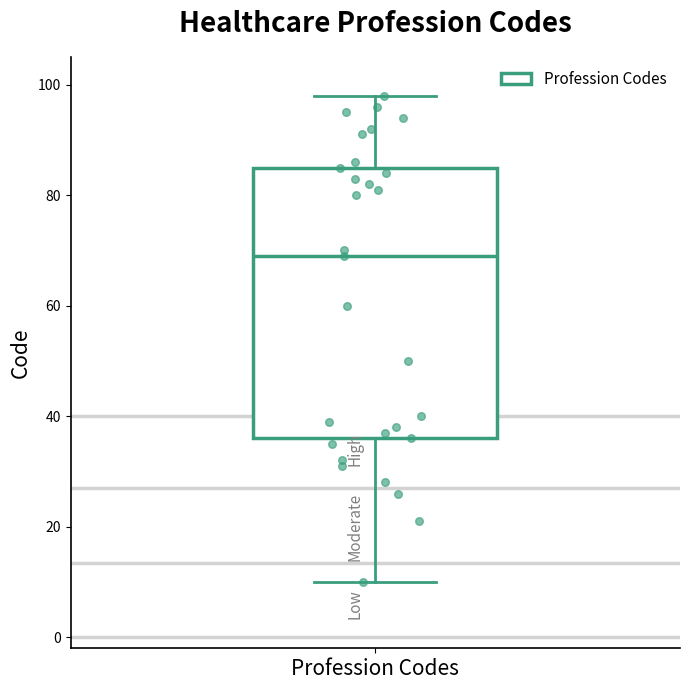

Where does the upper whisker of the box for Profession Codes end on the y-axis? The values are not printed on the chart, so give them approximately, as read against the axis.

98